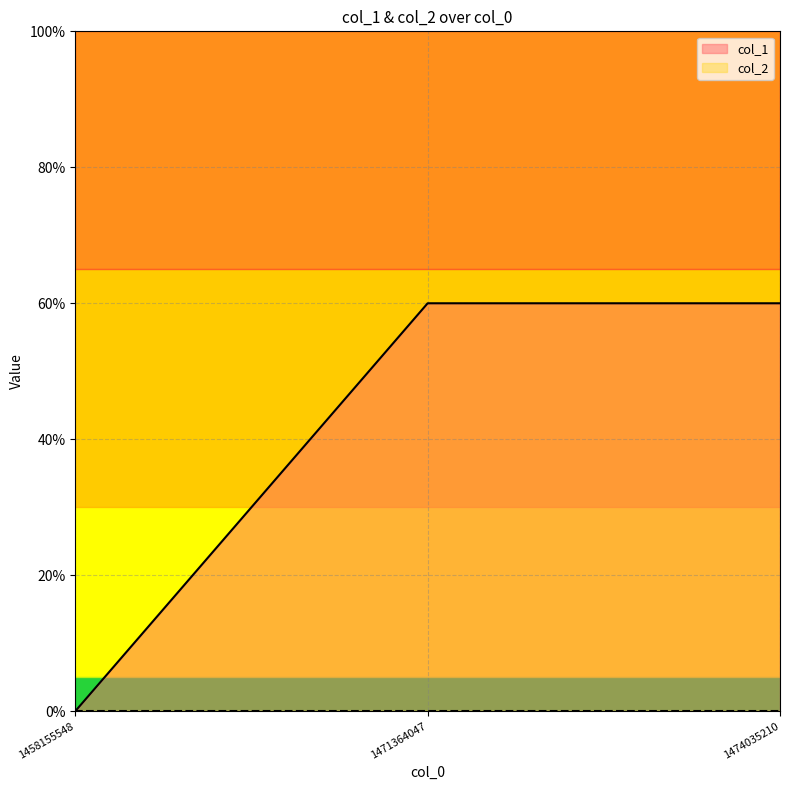

True or false: the data shows 84 at 1471364047.

False